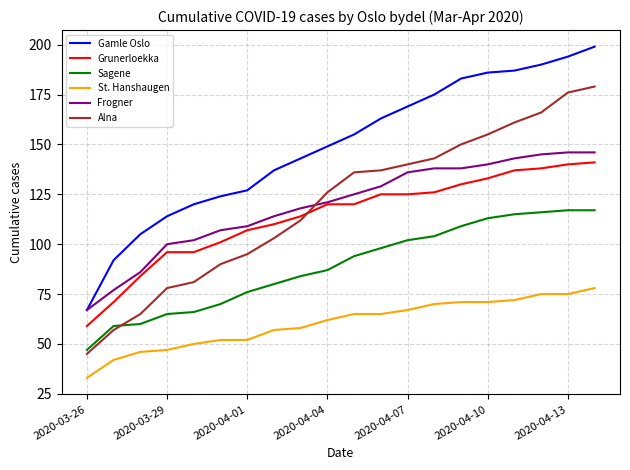

What is the maximum value shown in the chart?

199